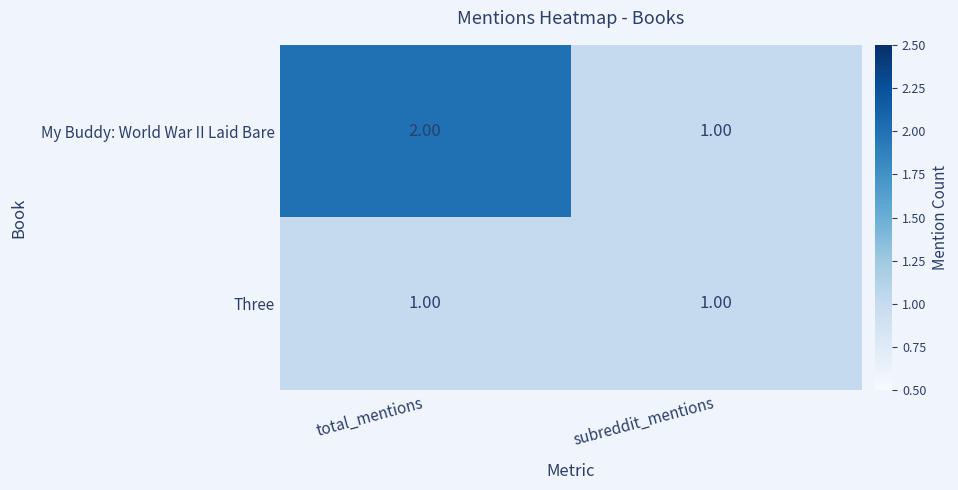

Which category has the highest value across all series?

total_mentions